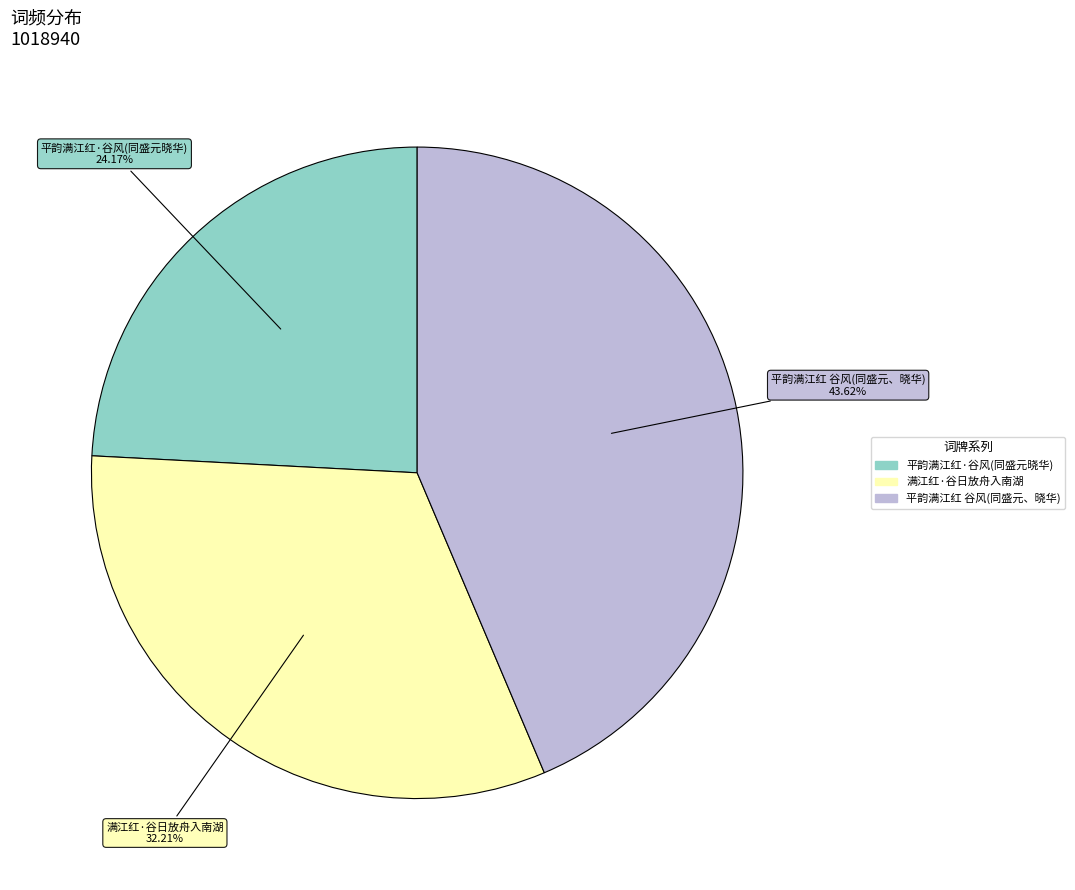

Is there a majority slice in this chart?

No